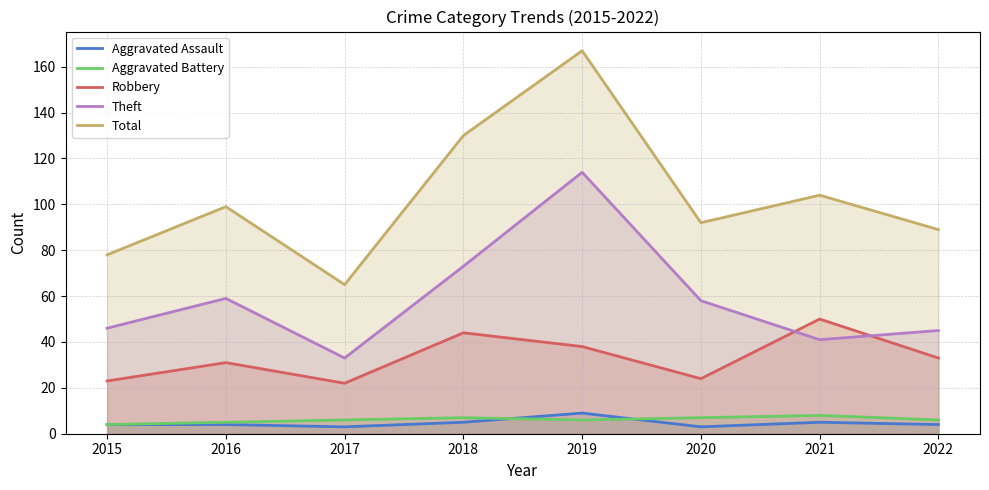

Reading left to right, what are all the values shown in this chart?

Aggravated Assault: 2015=4	2016=4	2017=3	2018=5	2019=9	2020=3	2021=5	2022=4
Aggravated Battery: 2015=4	2016=5	2017=6	2018=7	2019=6	2020=7	2021=8	2022=6
Robbery: 2015=23	2016=31	2017=22	2018=44	2019=38	2020=24	2021=50	2022=33
Theft: 2015=46	2016=59	2017=33	2018=73	2019=114	2020=58	2021=41	2022=45
Total: 2015=78	2016=99	2017=65	2018=130	2019=167	2020=92	2021=104	2022=89